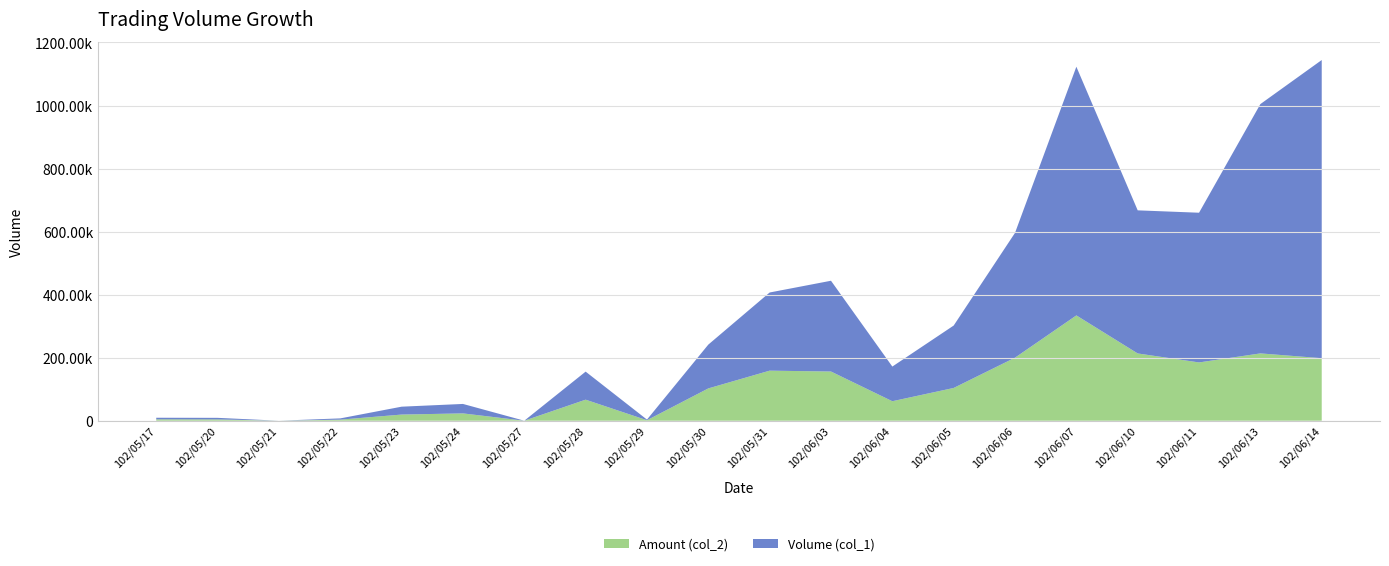

Reading left to right, list all the values displayed in this chart.

Volume (col_1): 5000	5000	0	4000	25000	30000	0	89000	2000	139000	248000	288000	110000	198000	396000	789000	454000	475000	791000	946000
Amount (col_2): 4400	4100	0	3350	19500	23200	0	66750	1520	102470	158780	156040	61800	103910	199980	334070	213390	184860	213540	198330